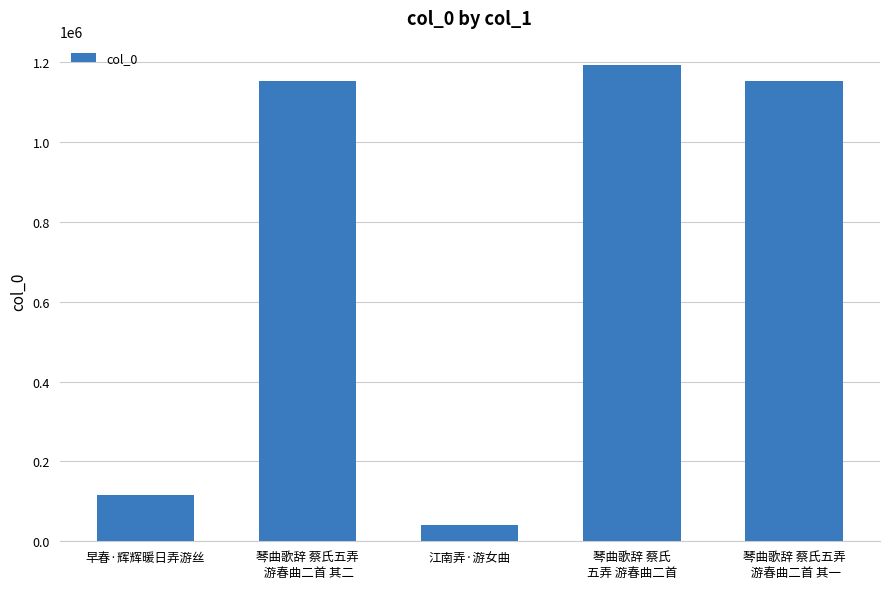

What is the average value?

730913